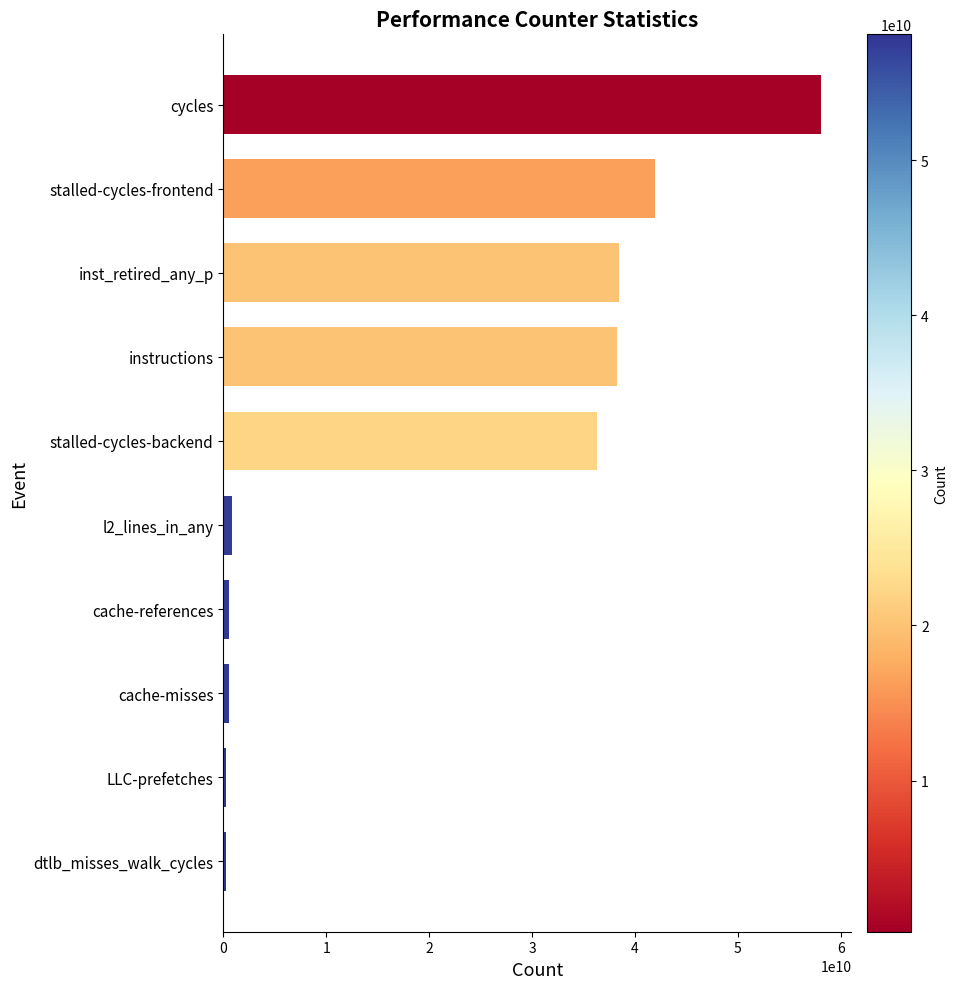

The value at inst_retired_any_p is 38421542661. True or false?

True